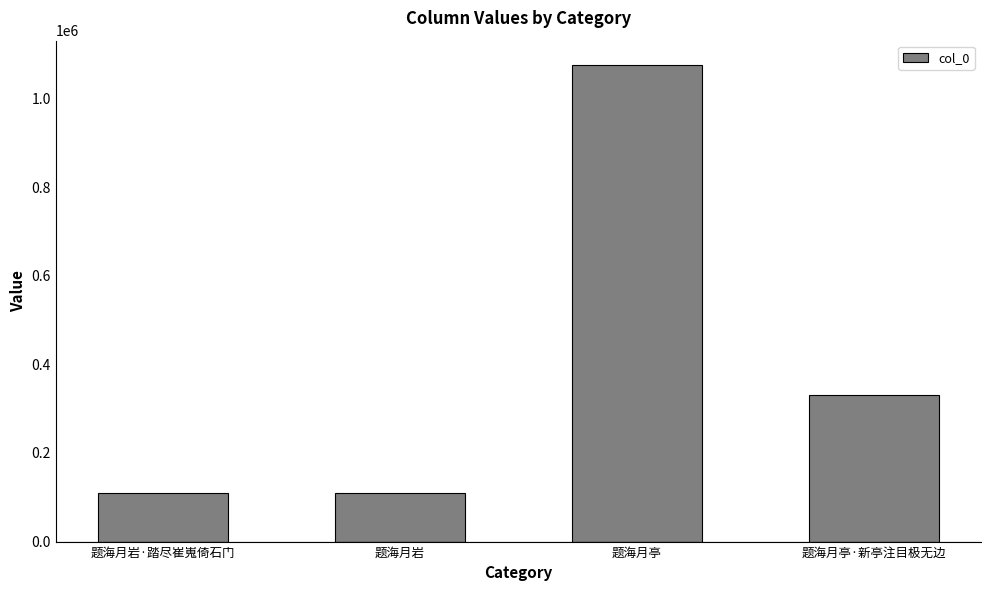

Which label corresponds to the largest value in the chart?

题海月亭